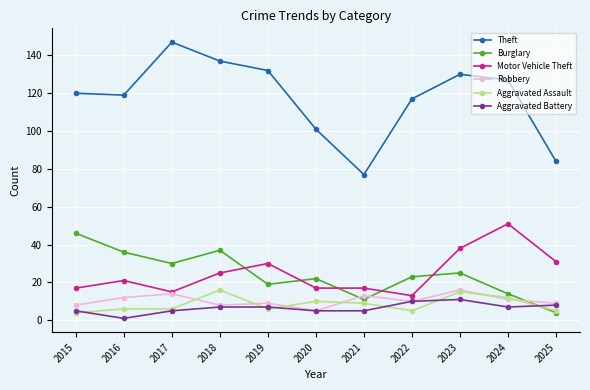

True or false: Burglary has a value of 24 at 2024.

False